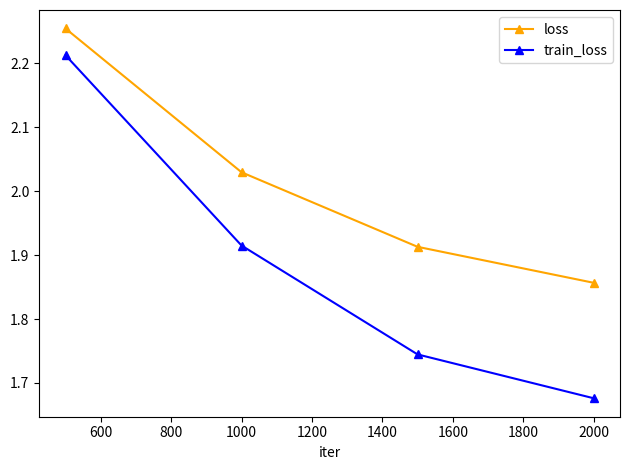

List the series in order of their overall mean, highest first.

loss, train_loss